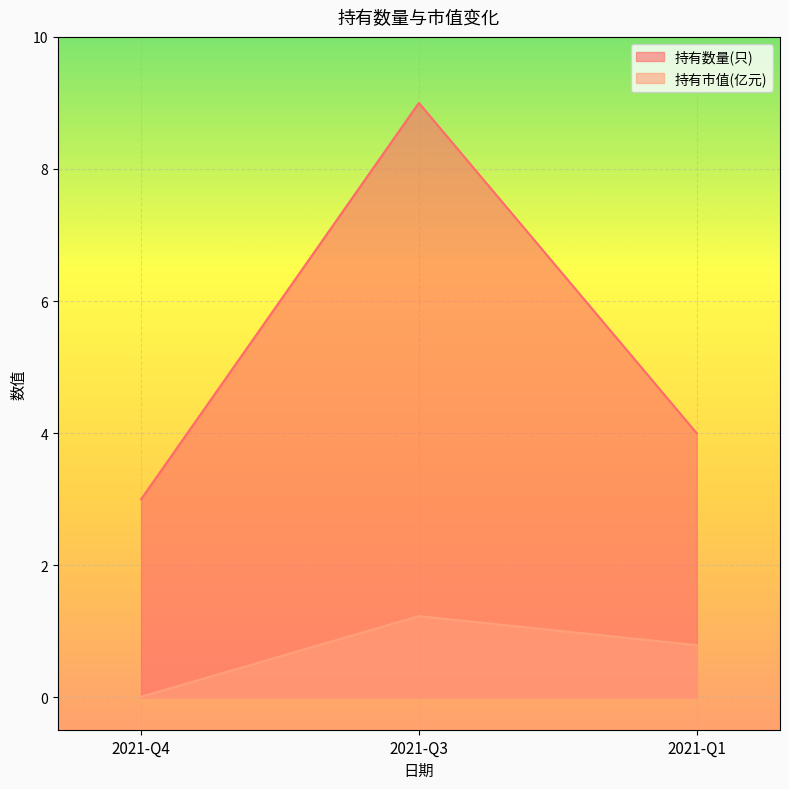

List the series in order of their peak value, highest first.

持有数量(只), 持有市值(亿元)